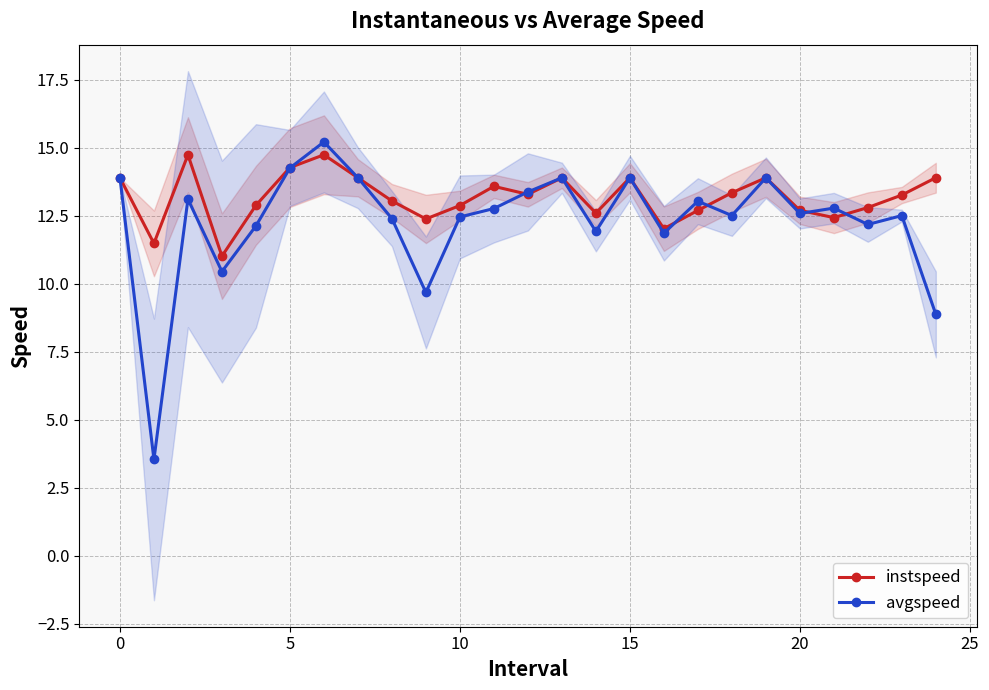

True or false: avgspeed has a value of 5.5 at 19.

False